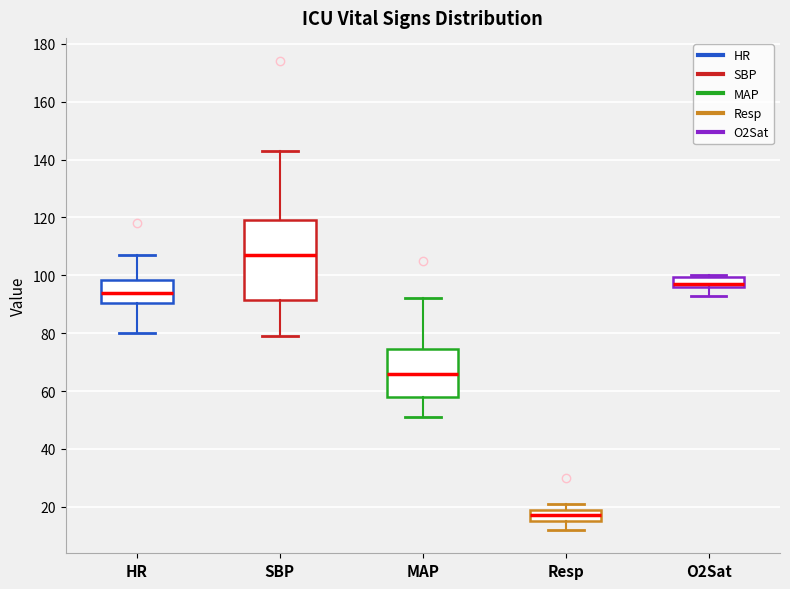

Reading left to right, transcribe this box plot: for each box, give where its median line is, the range the box spans, and where its two whiskers end, as read against the y-axis. The values are not printed on the chart, so give them approximately, as read against the axis.

HR: median 94, box 90 to 98, whiskers 80 to 108
SBP: median 108, box 92 to 120, whiskers 80 to 144
MAP: median 66, box 58 to 74, whiskers 52 to 92
Resp: median 18, box 16 to 20, whiskers 12 to 22
O2Sat: median 98, box 96 to 100, whiskers 94 to 100